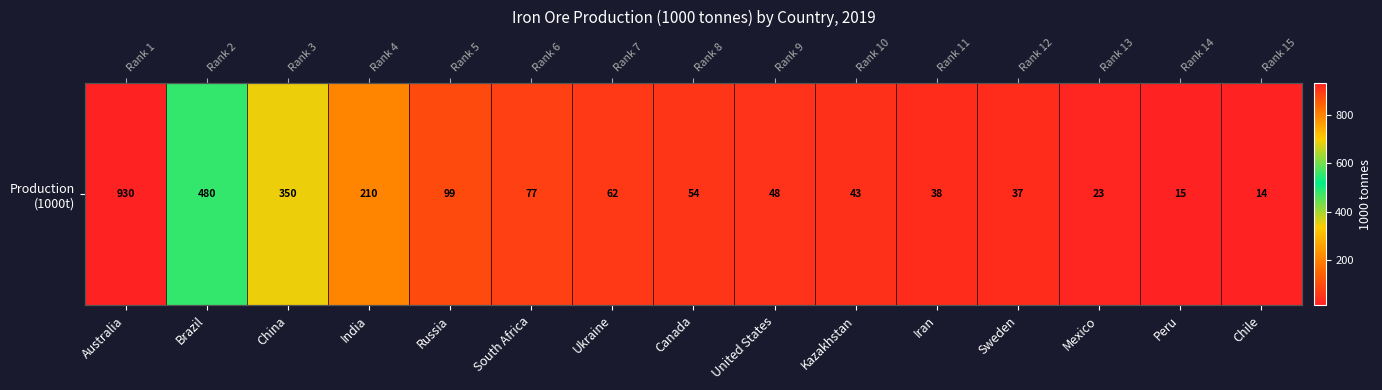

What is the maximum value shown in the chart?

930